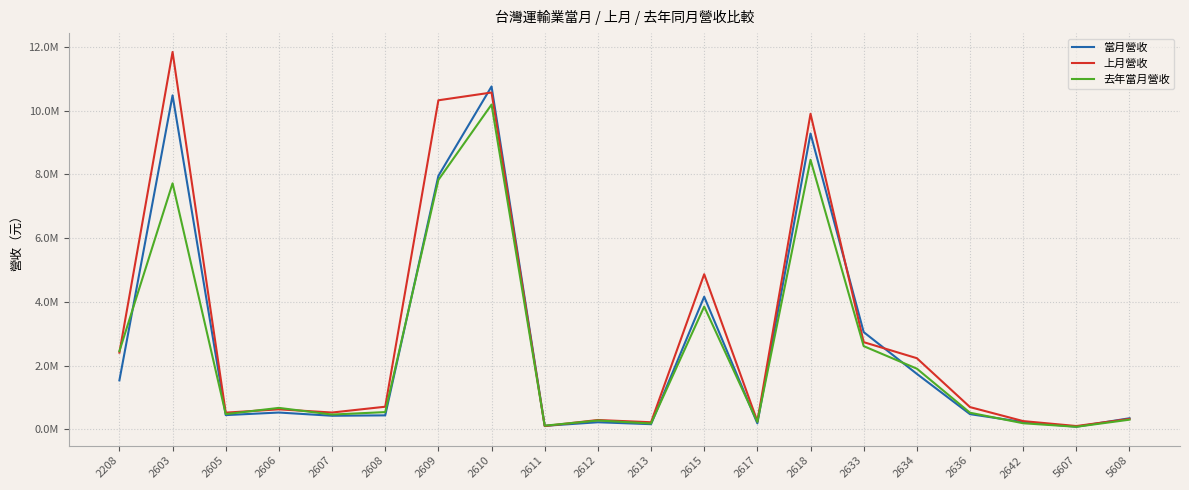

Is the value of 上月營收 at 2610 greater than the value of 當月營收 at 2611?

Yes